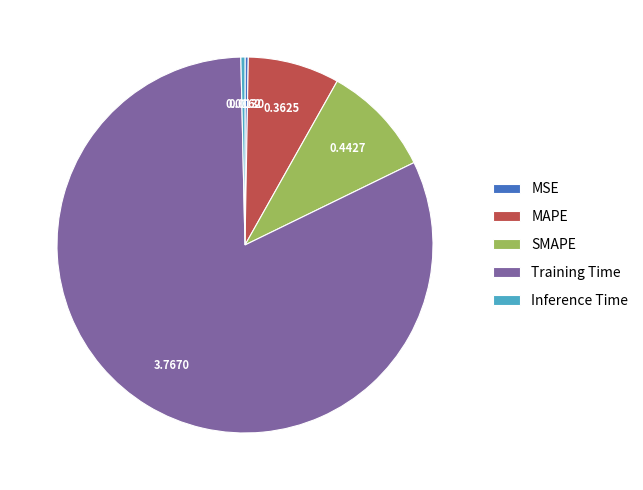

What is the largest slice in the pie chart?

Training Time